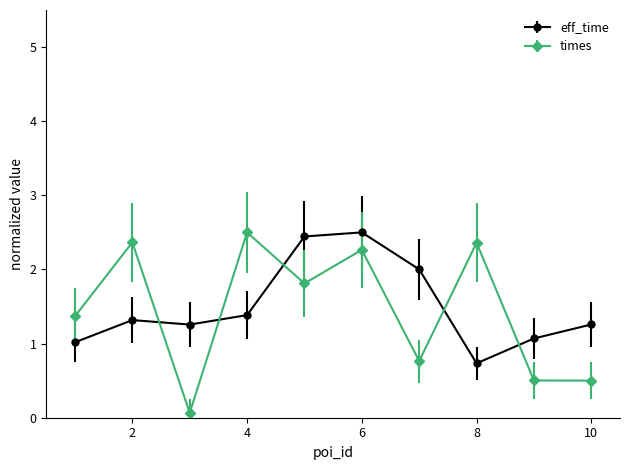

Does the chart have visible grid lines?

No